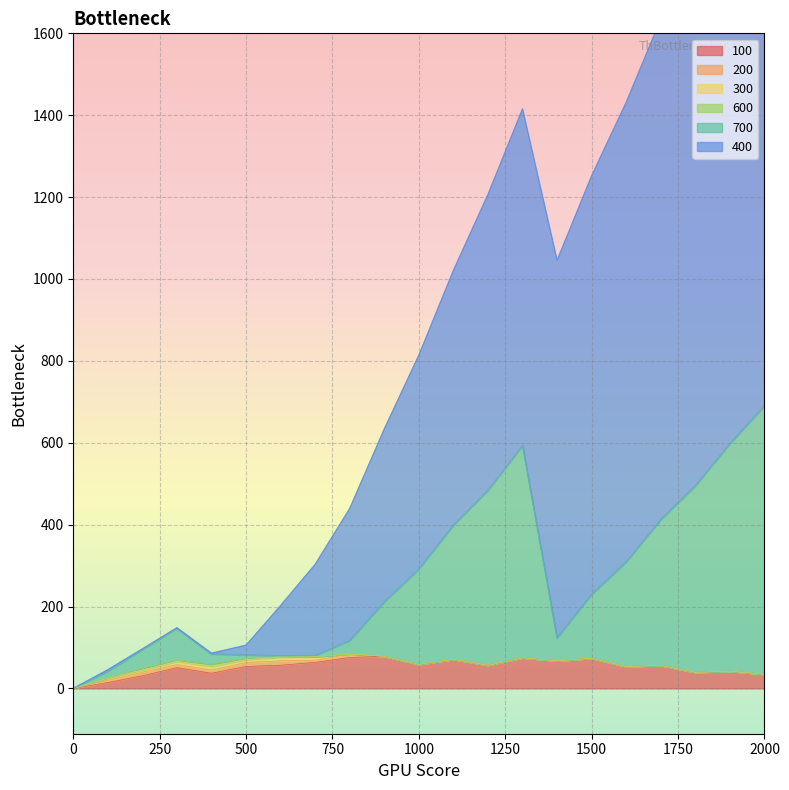

Where is the first local minimum for 400?

400